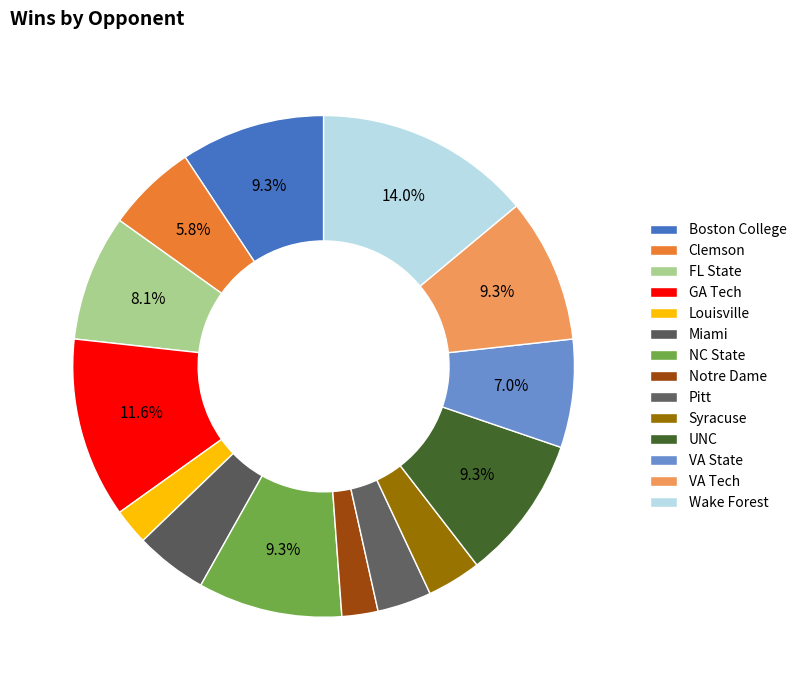

Is there any slice that represents more than half of the pie?

No